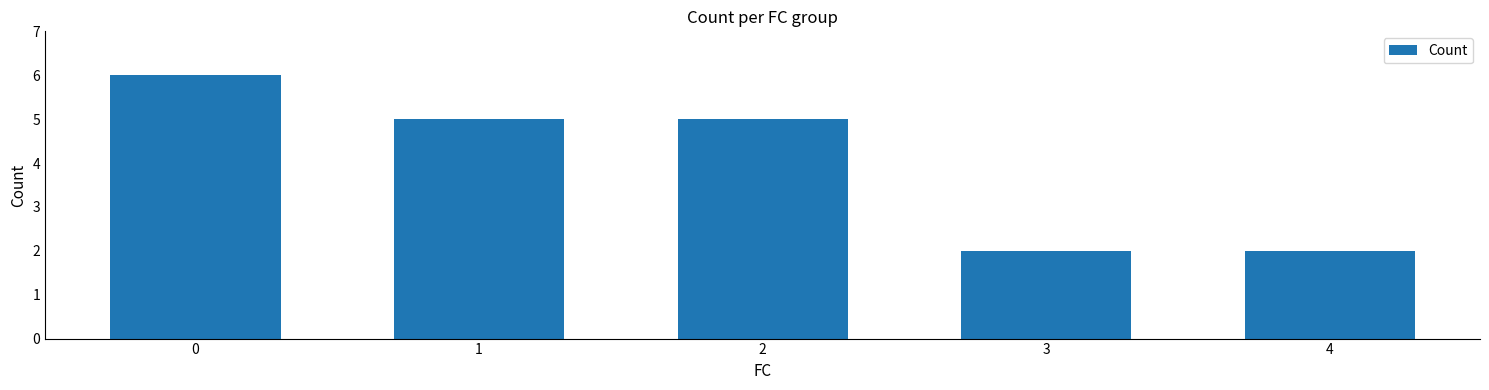

The value at 4 is 1. True or false?

False